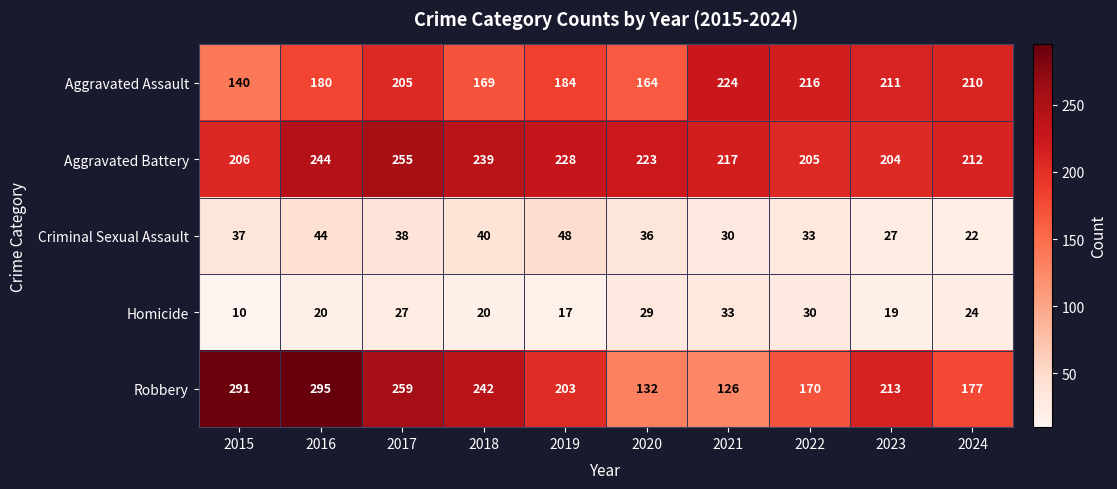

At which category does the chart reach its peak across all series?

2016